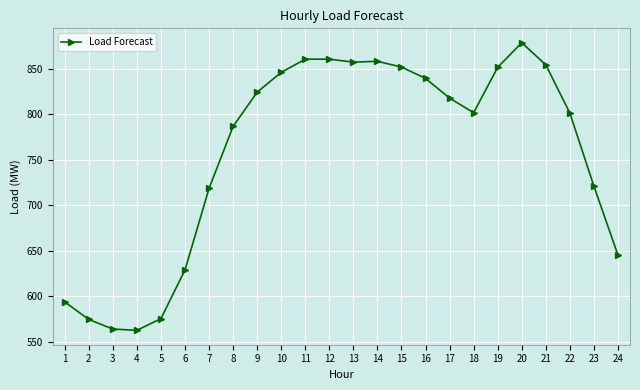

Approximately how many times larger is the value at 17 compared to 21?

1.0